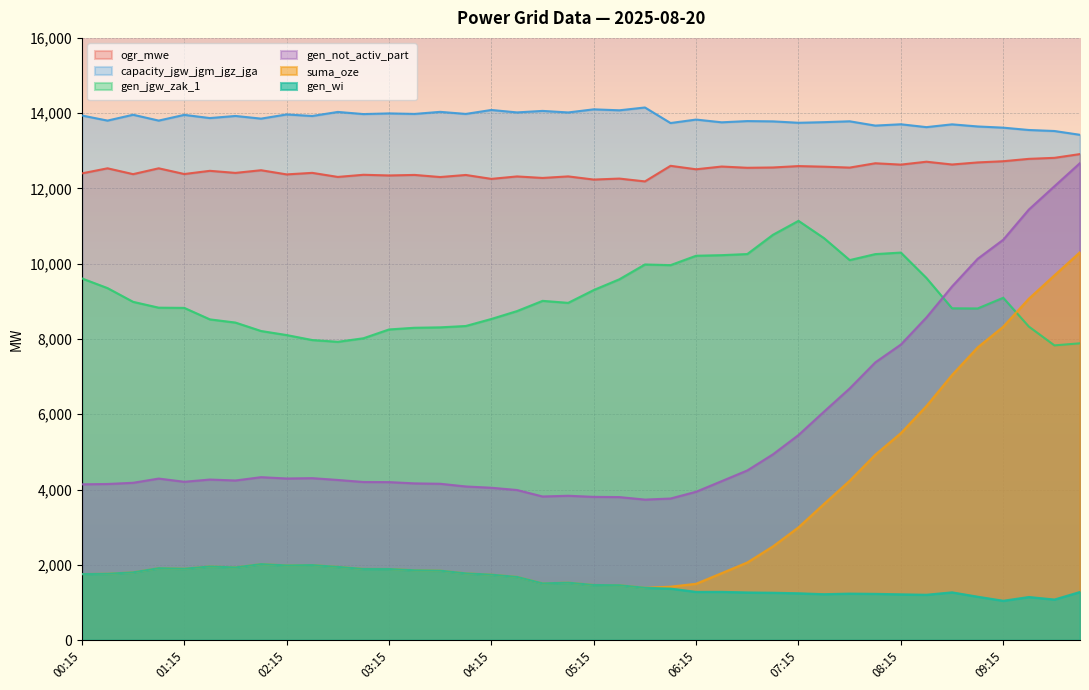

Which series has the widest spread of values?

gen_not_activ_part